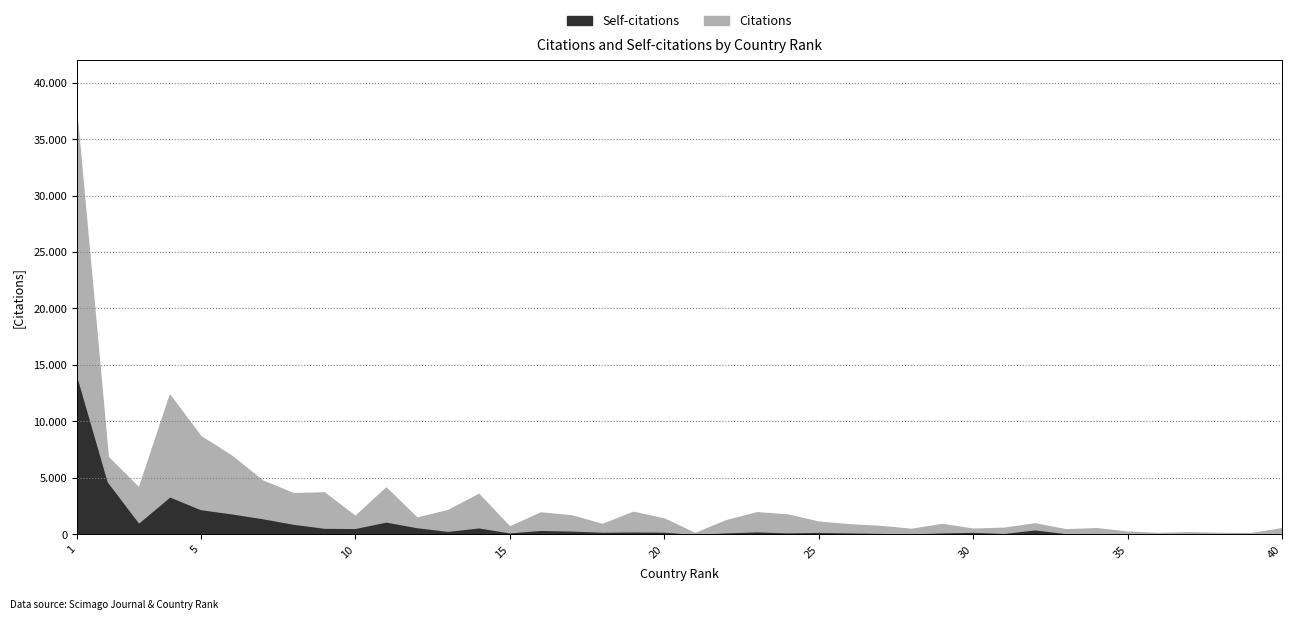

Which series has the largest total across all categories?

Citations